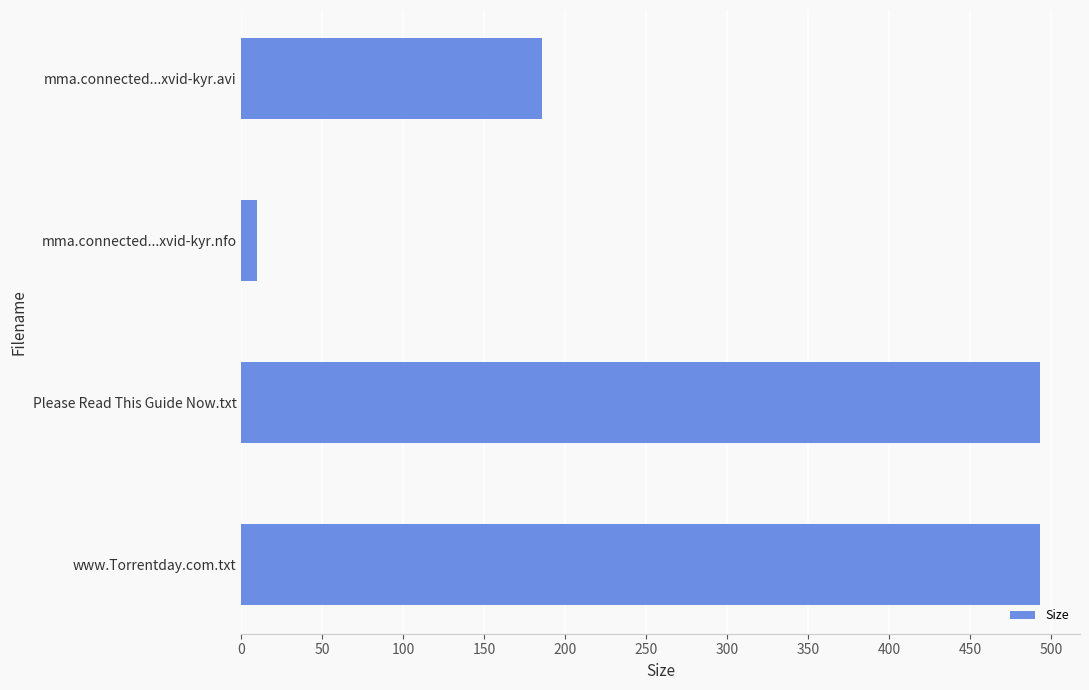

What is the label of the 3rd bar from the bottom?

mma.connected...xvid-kyr.nfo